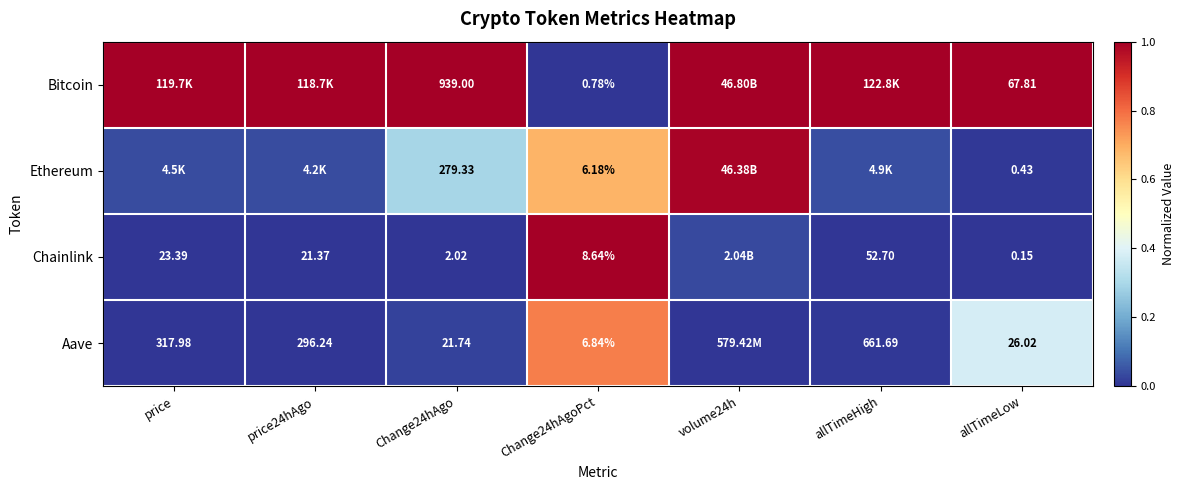

At which category is the sum across all series the highest?

Change24hAgoPct